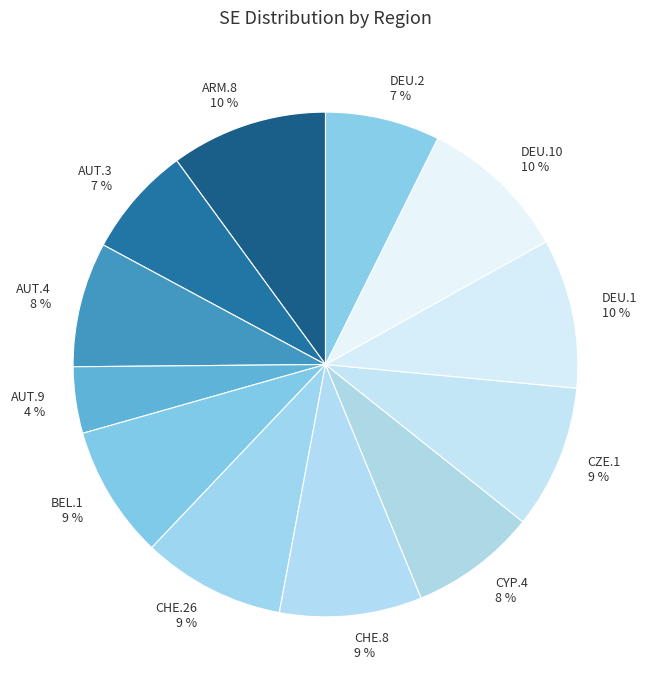

The BEL.1 slice represents 15% of the pie. True or false?

False